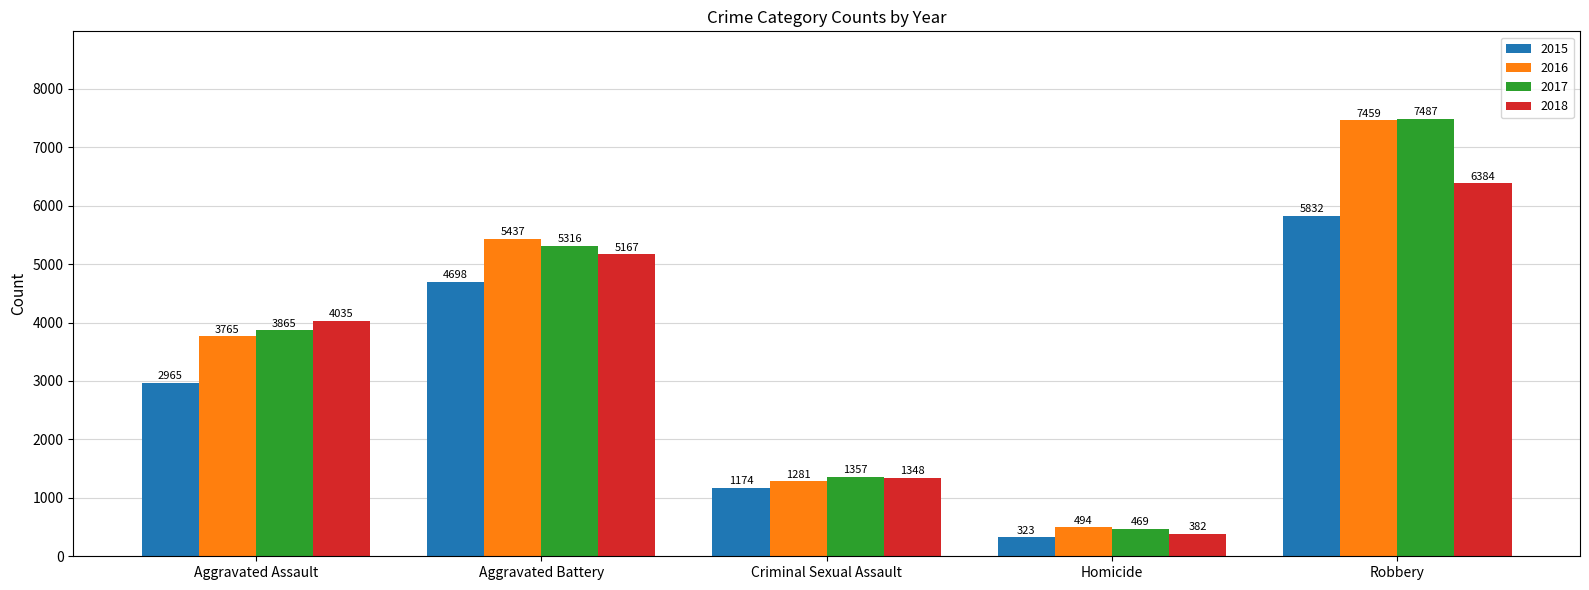

At how many categories does at least one series exceed 6867?

1